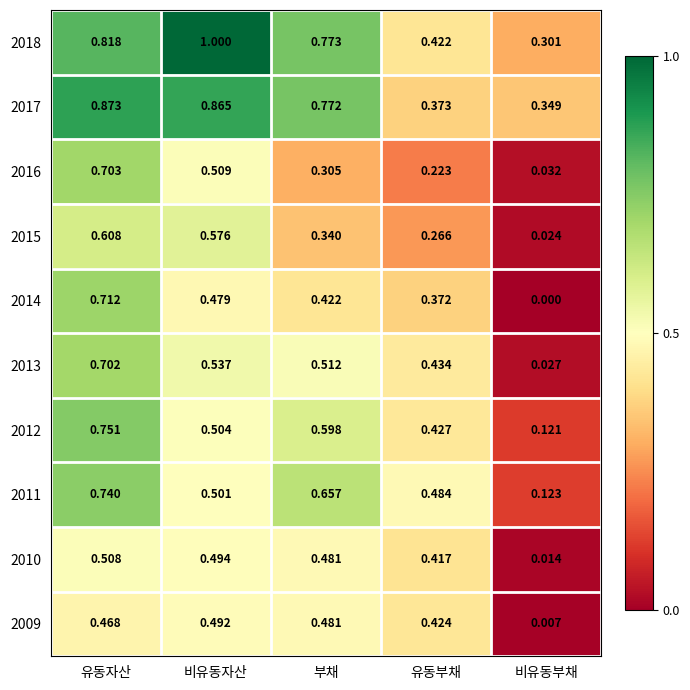

At which category is the sum across all series the highest?

유동자산